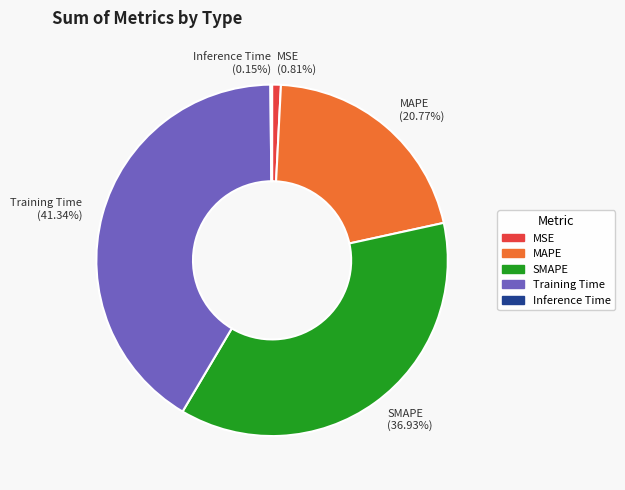

What percentage is the SMAPE slice, to the nearest percent?

37%